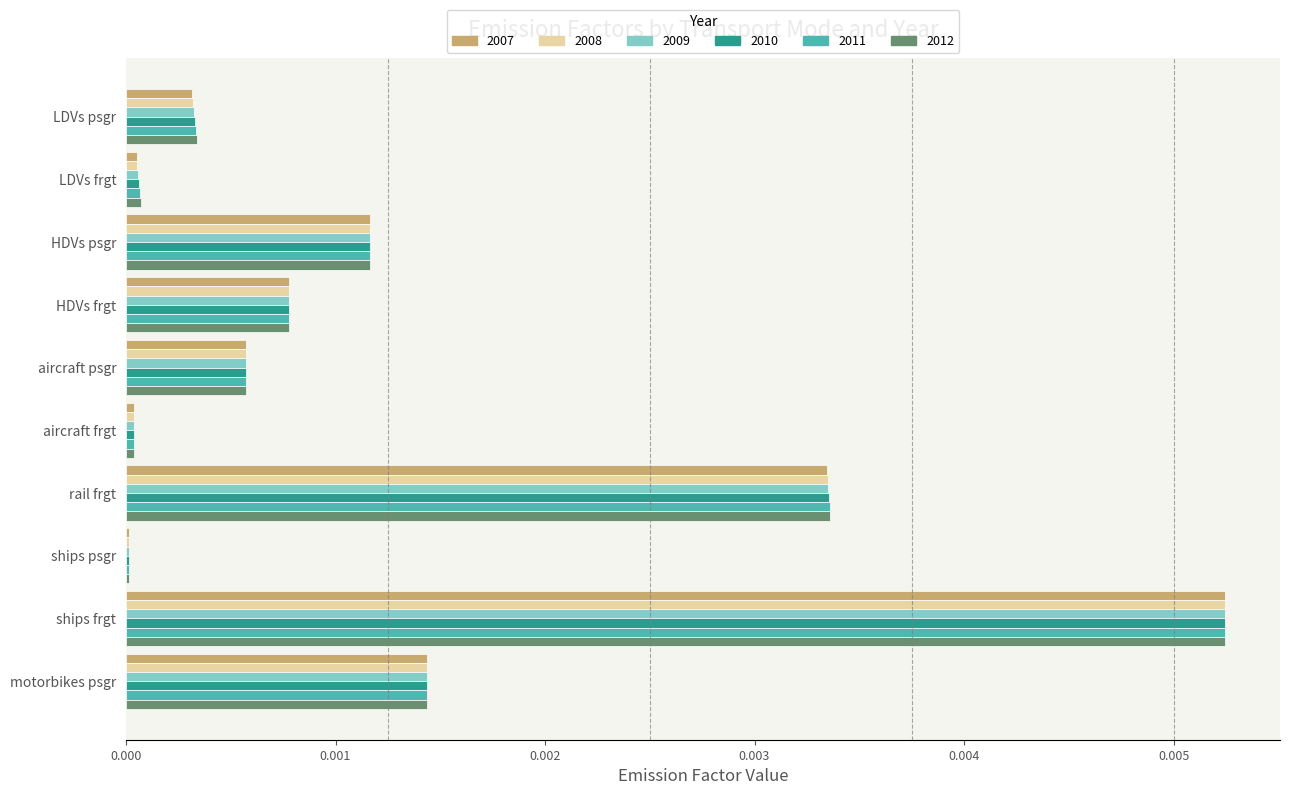

True or false: 2008 has a value of 0.0 at LDVs psgr.

True